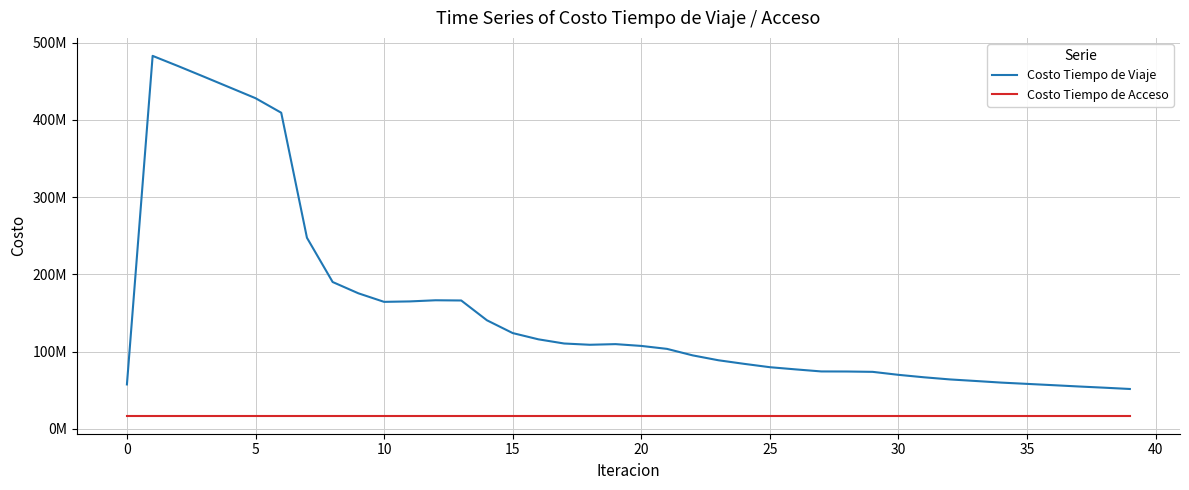

What are all the series names shown in the legend?

Costo Tiempo de Viaje, Costo Tiempo de Acceso